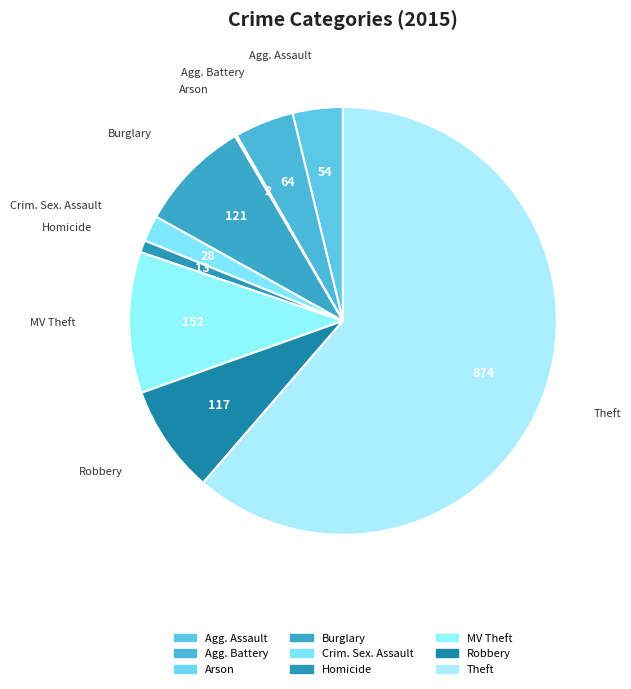

Which slice is the largest?

Theft